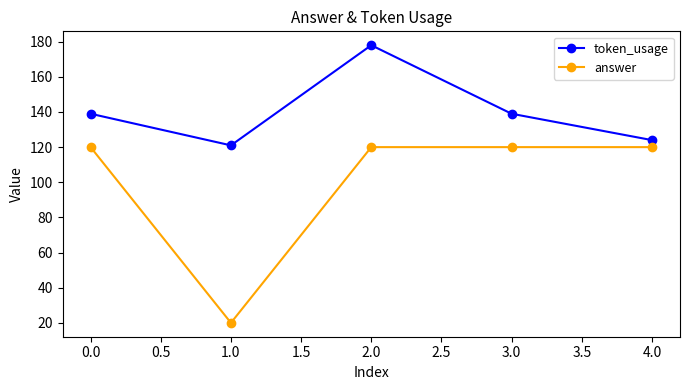

Does the chart have visible grid lines?

No